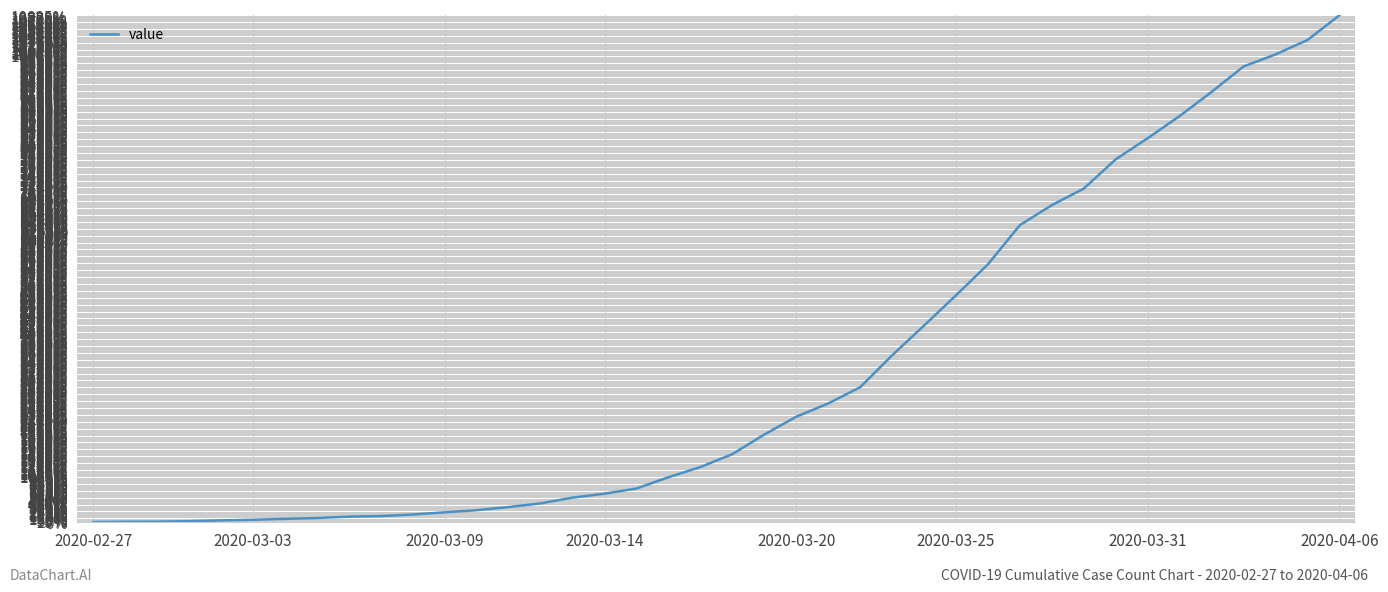

What is the difference between the maximum and minimum values?

10829.7